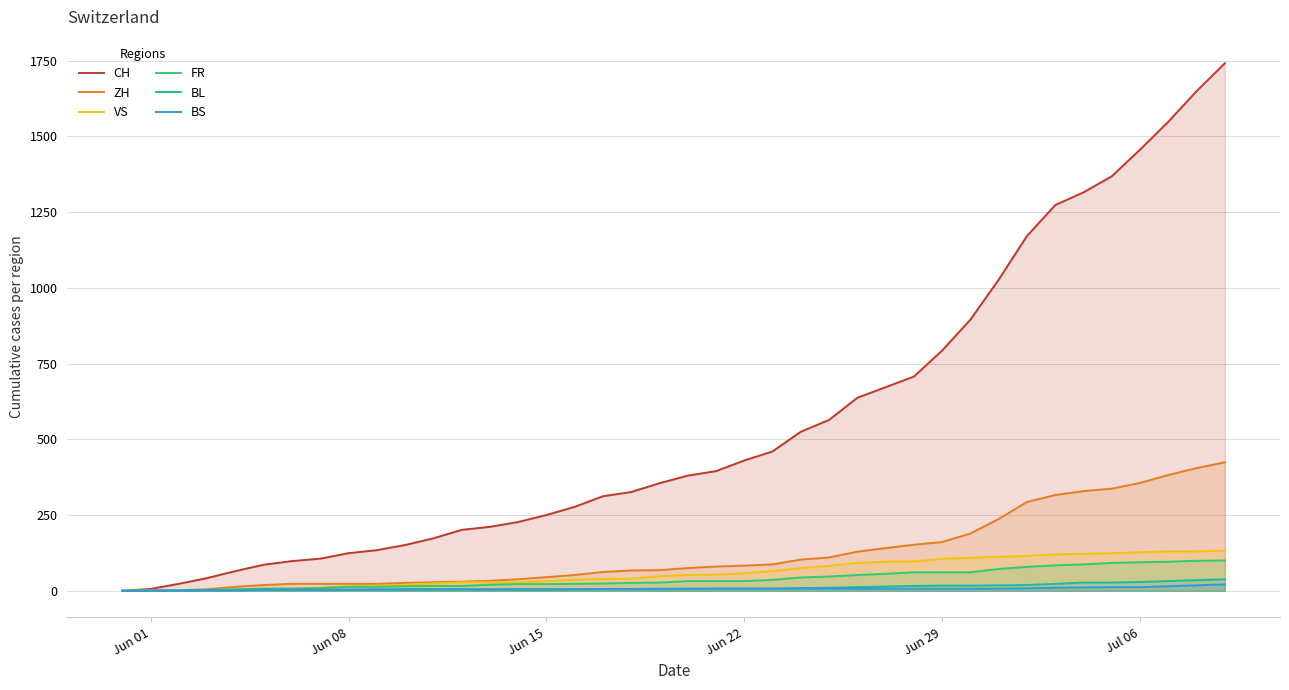

Reading right to left, extract all data points from this chart.

CH: 1741	1649	1548	1456	1368	1315	1273	1171	1027	895	793	707	672	637	564	525	460	430	395	380	355	326	312	277	250	227	211	201	173	151	134	124	106	98	86	65	42	23	6	0
ZH: 424	405	382	356	337	329	316	293	237	189	161	152	141	129	110	103	87	83	80	75	68	67	62	52	45	38	33	30	28	26	23	23	23	23	19	13	5	2	0	0
VS: 132	130	130	127	124	122	120	115	112	109	105	97	96	92	82	75	65	58	53	52	48	40	39	37	32	28	28	28	24	20	16	15	10	7	7	4	2	2	1	0
FR: 100	99	96	94	92	87	84	79	72	61	61	61	56	52	47	44	36	32	32	32	27	26	24	23	22	22	20	16	16	15	13	13	9	7	7	5	3	2	0	0
BL: 38	35	32	29	27	27	23	19	18	17	17	16	14	12	10	9	7	7	7	6	5	5	5	5	4	4	4	4	4	4	3	3	3	3	3	2	2	1	1	0
BS: 21	18	15	12	12	11	10	8	7	7	7	7	7	7	7	7	7	7	7	7	7	6	6	5	5	5	5	5	5	5	5	4	4	4	4	1	1	0	0	0